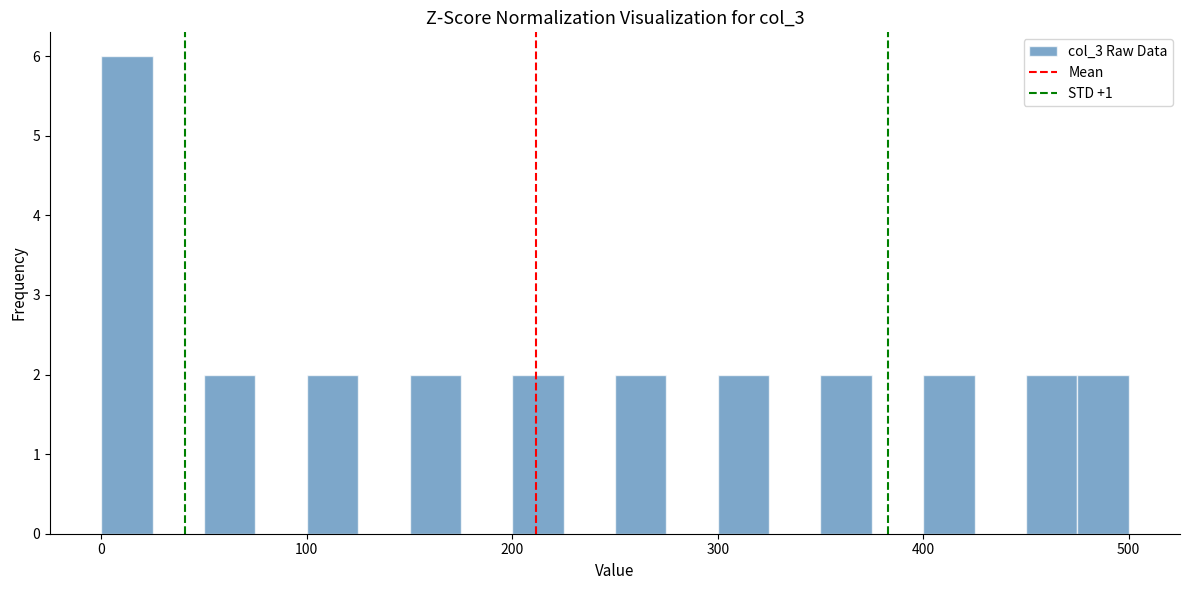

Around what value on the x-axis is the tallest bar? Give the approximate position of its centre, as read against the axis.

10